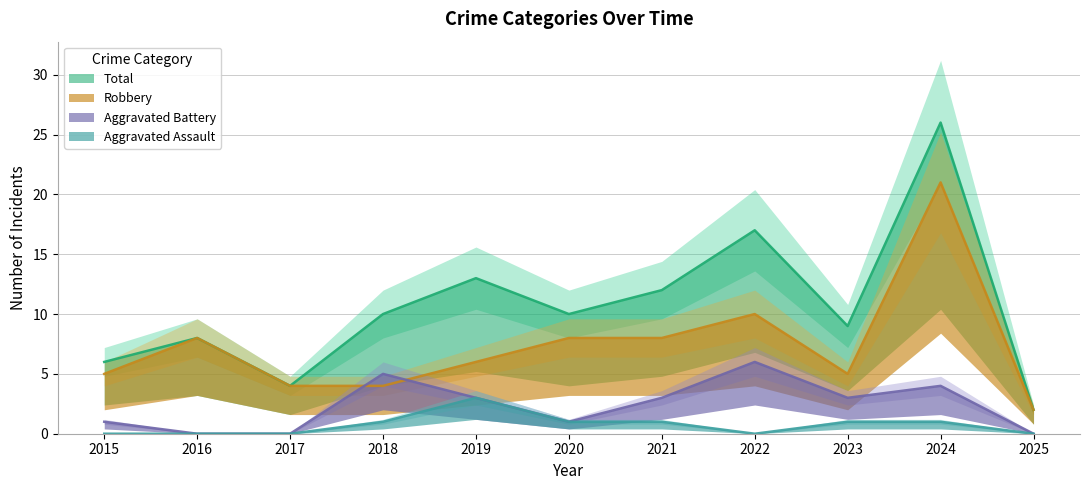

How many data points in Aggravated Battery are less than 3?

5